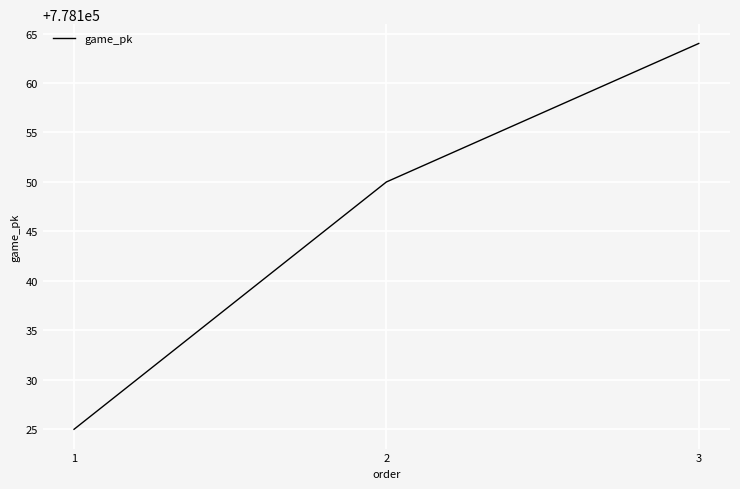

Which has a higher value, 1 or 2?

2